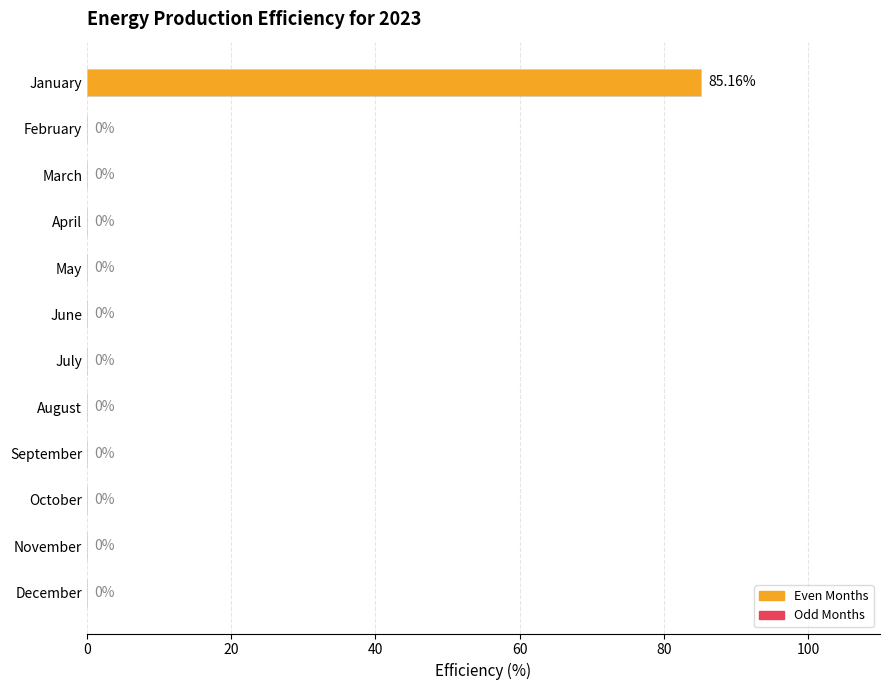

What is the average value?

7.1